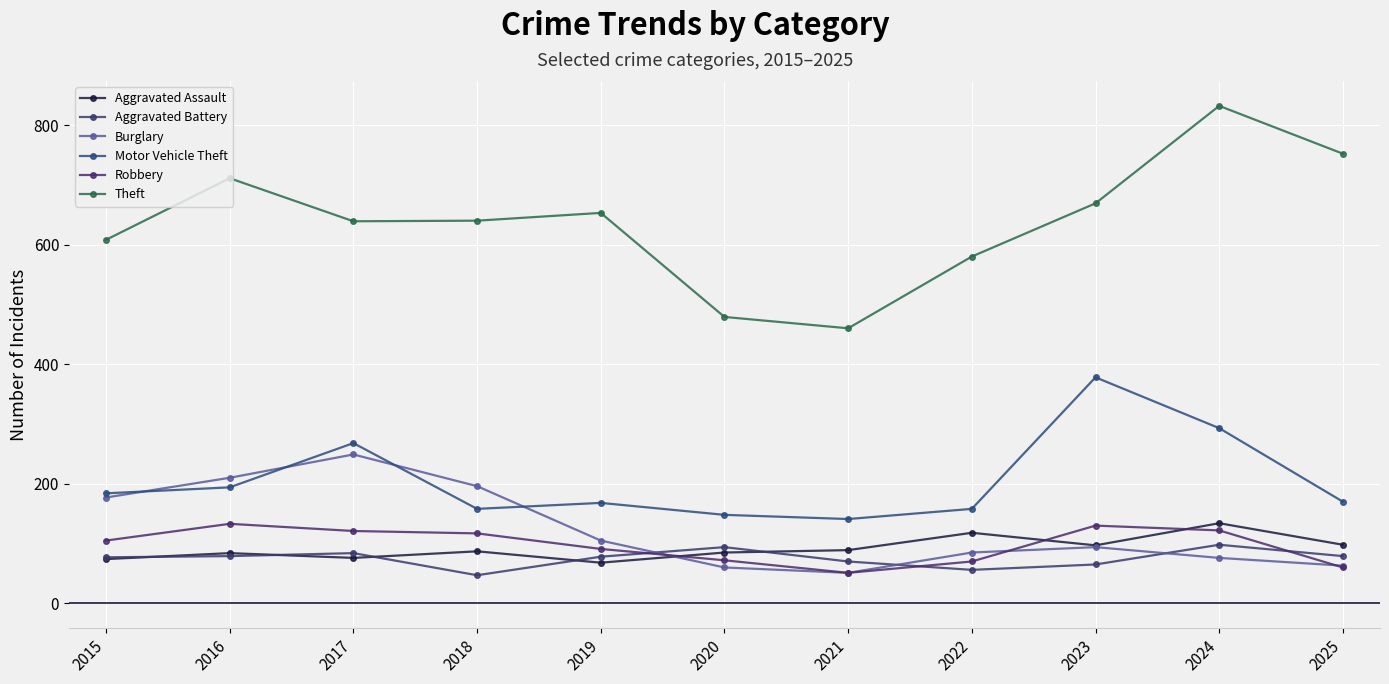

Reading left to right, what are all the values shown in this chart?

Aggravated Assault: 2015=74	2016=84	2017=76	2018=87	2019=68	2020=85	2021=89	2022=118	2023=97	2024=134	2025=98
Aggravated Battery: 2015=77	2016=79	2017=84	2018=47	2019=78	2020=94	2021=70	2022=56	2023=65	2024=98	2025=79
Burglary: 2015=177	2016=210	2017=249	2018=196	2019=105	2020=60	2021=51	2022=85	2023=94	2024=76	2025=63
Motor Vehicle Theft: 2015=184	2016=194	2017=268	2018=158	2019=168	2020=148	2021=141	2022=158	2023=378	2024=293	2025=170
Robbery: 2015=105	2016=133	2017=121	2018=117	2019=91	2020=72	2021=51	2022=70	2023=130	2024=122	2025=60
Theft: 2015=608	2016=711	2017=639	2018=640	2019=653	2020=479	2021=460	2022=580	2023=669	2024=832	2025=752